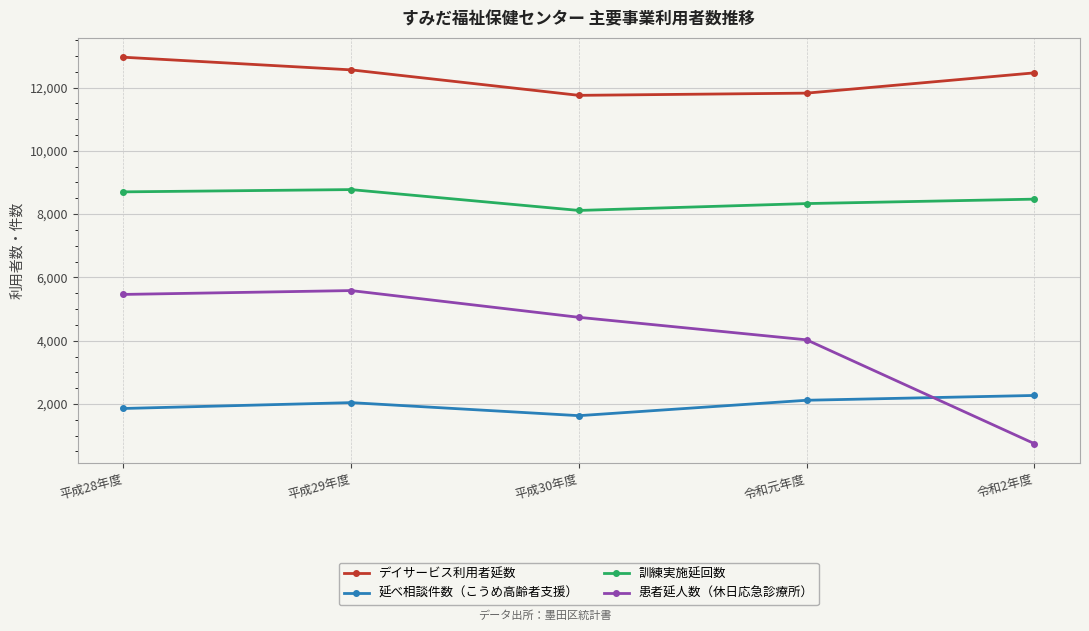

Does the chart have visible grid lines?

Yes